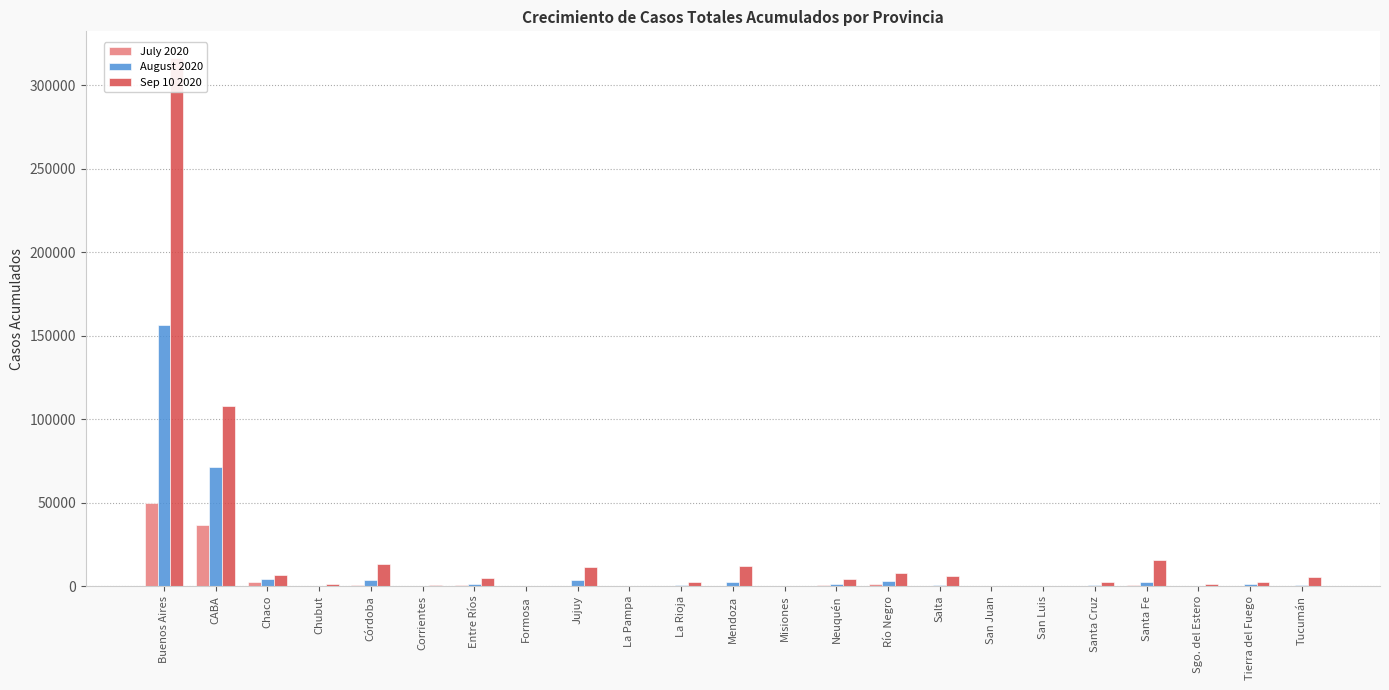

At which category is the sum across all series the highest?

Buenos Aires